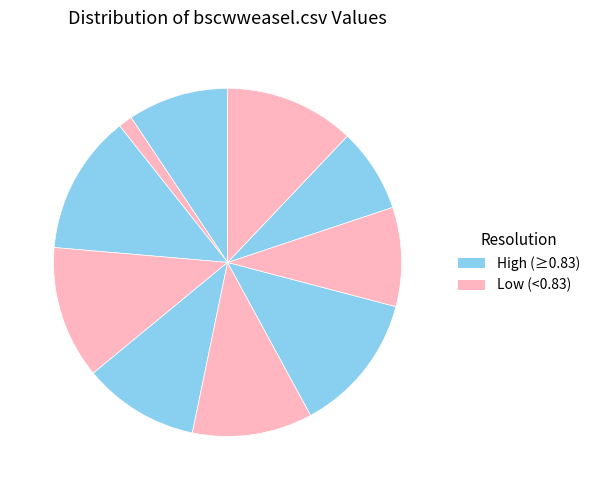

How many segments does this pie chart have?

10